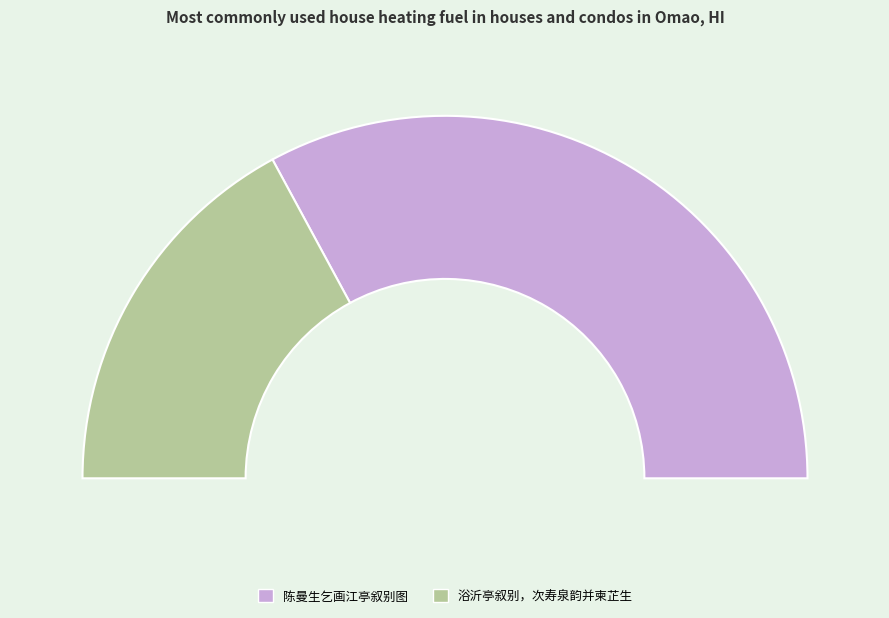

How many segments does this pie chart have?

2